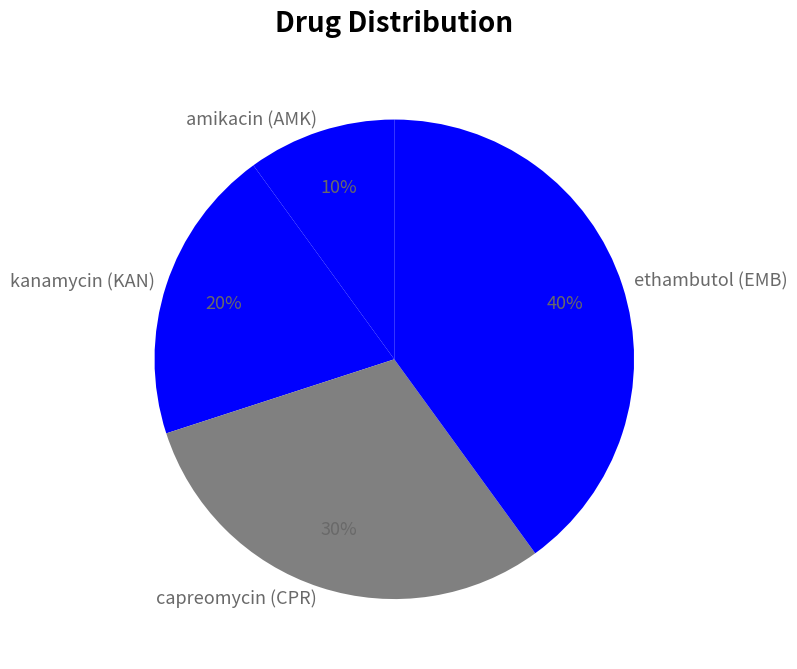

Which has a higher value, ethambutol (EMB) or capreomycin (CPR)?

ethambutol (EMB)